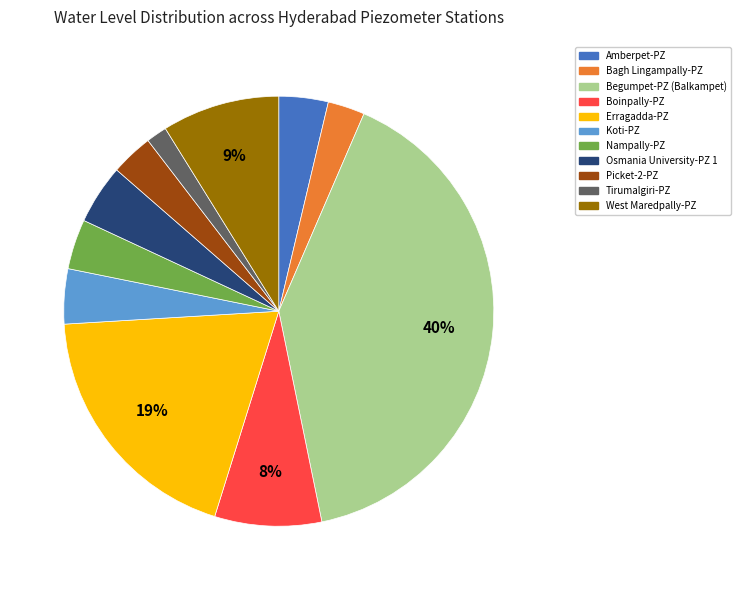

To the nearest percent, what is the average slice percentage?

9%